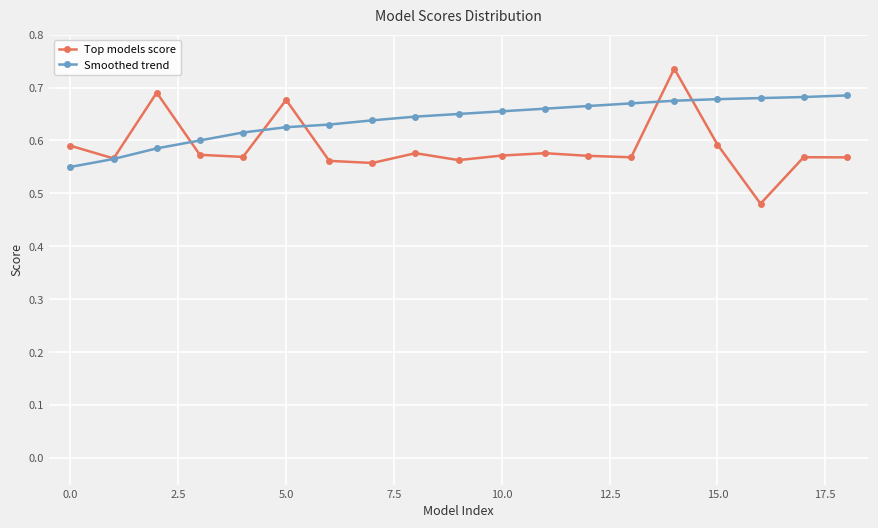

At how many categories does at least one series exceed 0?

19